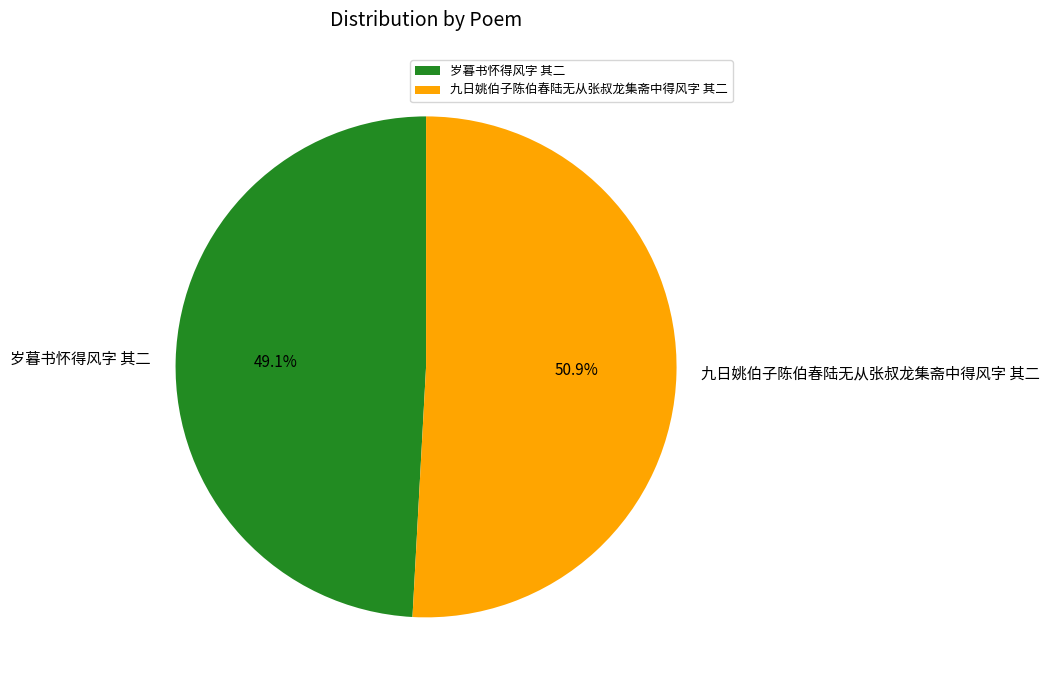

Is there any slice that represents more than half of the pie?

Yes